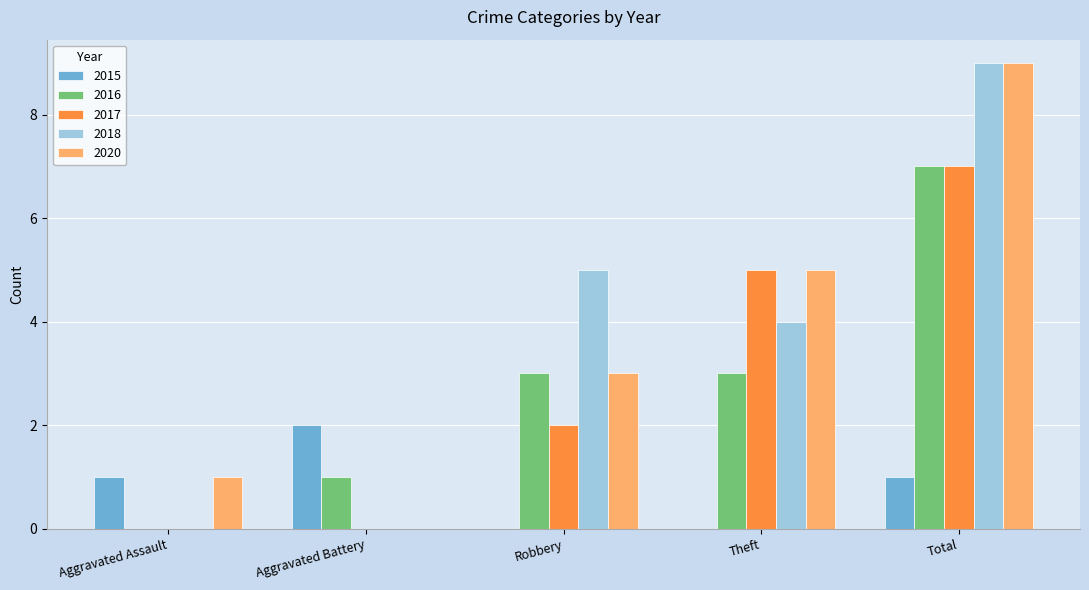

Is the value of 2018 at Aggravated Battery greater than the value of 2020 at Theft?

No